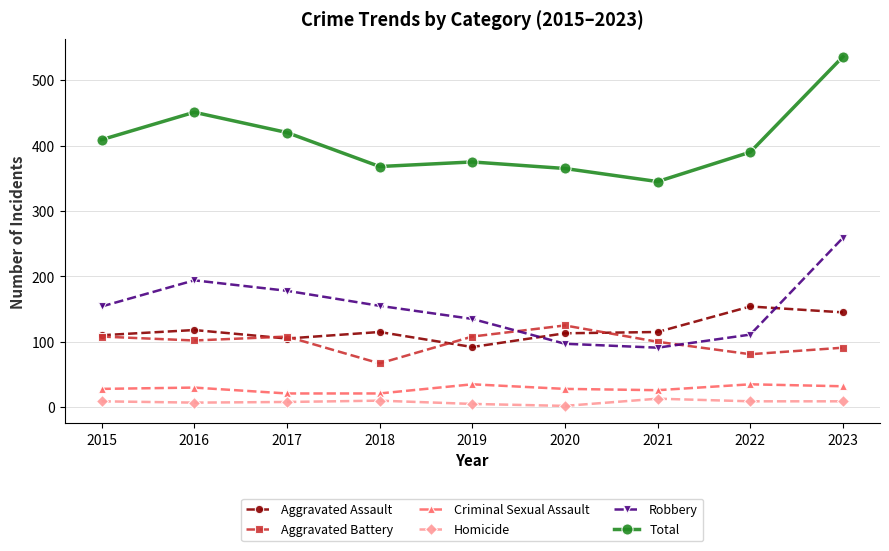

What is the total value across all series at 2021?

690